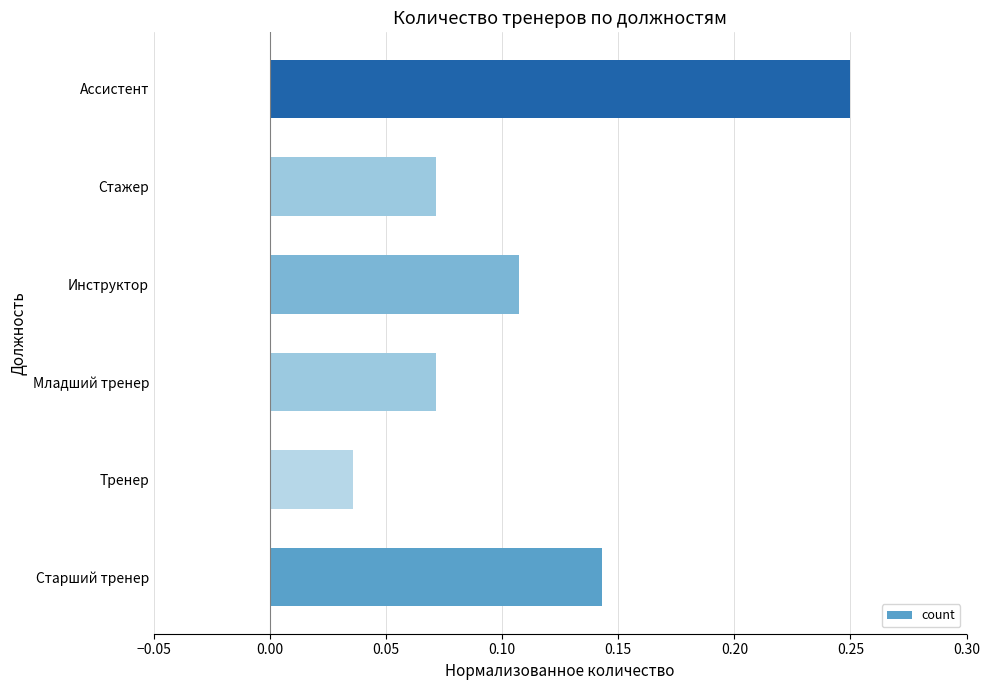

Is it true that the value at Старший тренер is 0.2?

False